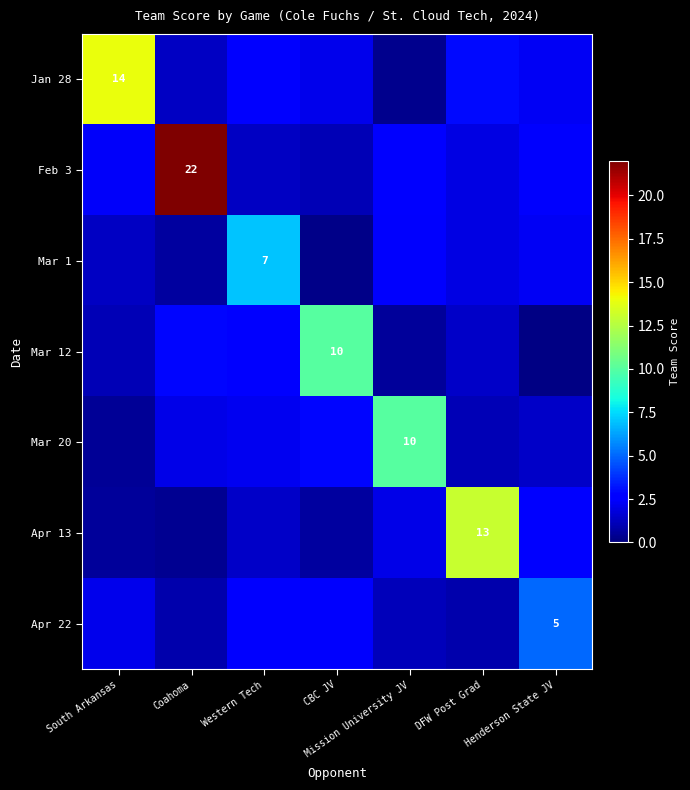

What is the approximate value of Apr 22 at DFW Post Grad?

0.9